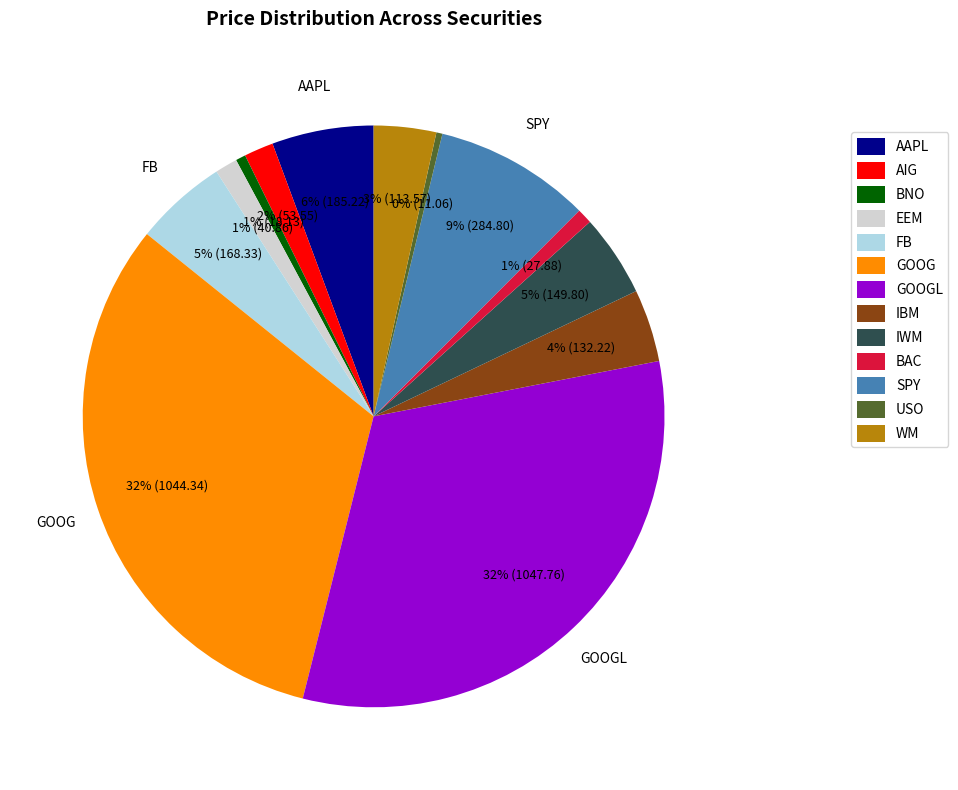

Count the number of slices in the pie.

13